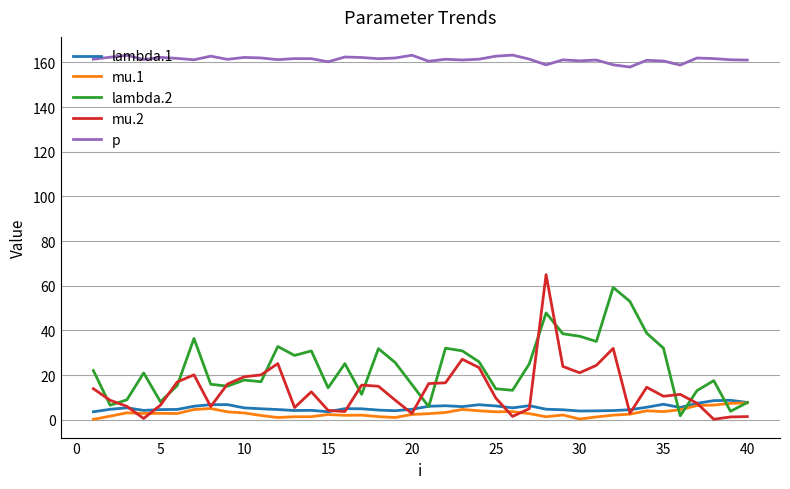

Count the number of data series in this chart.

5